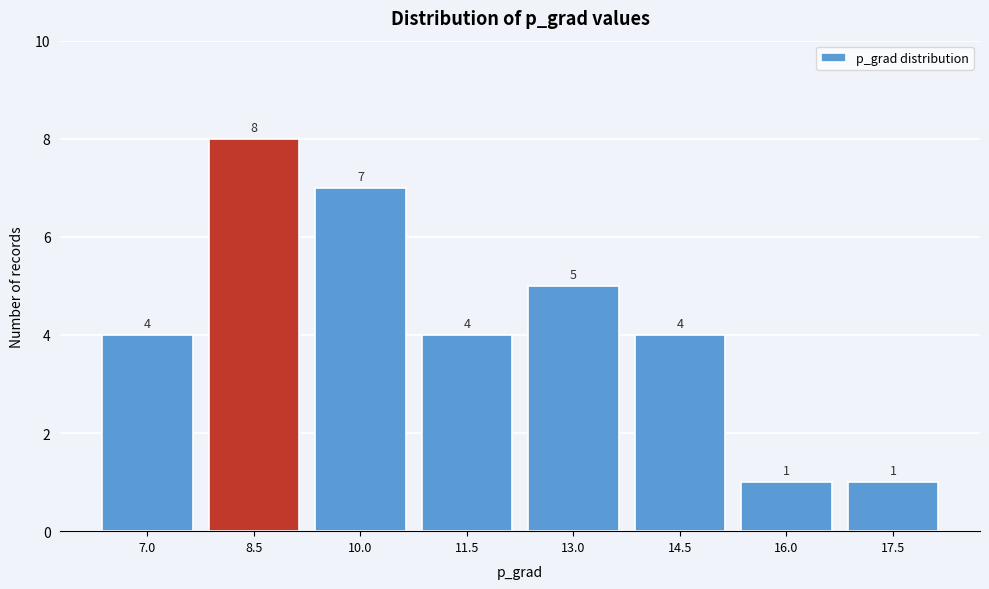

Reading left to right, list all the values displayed in this chart.

7.0=4	8.5=8	10.0=7	11.5=4	13.0=5	14.5=4	16.0=1	17.5=1